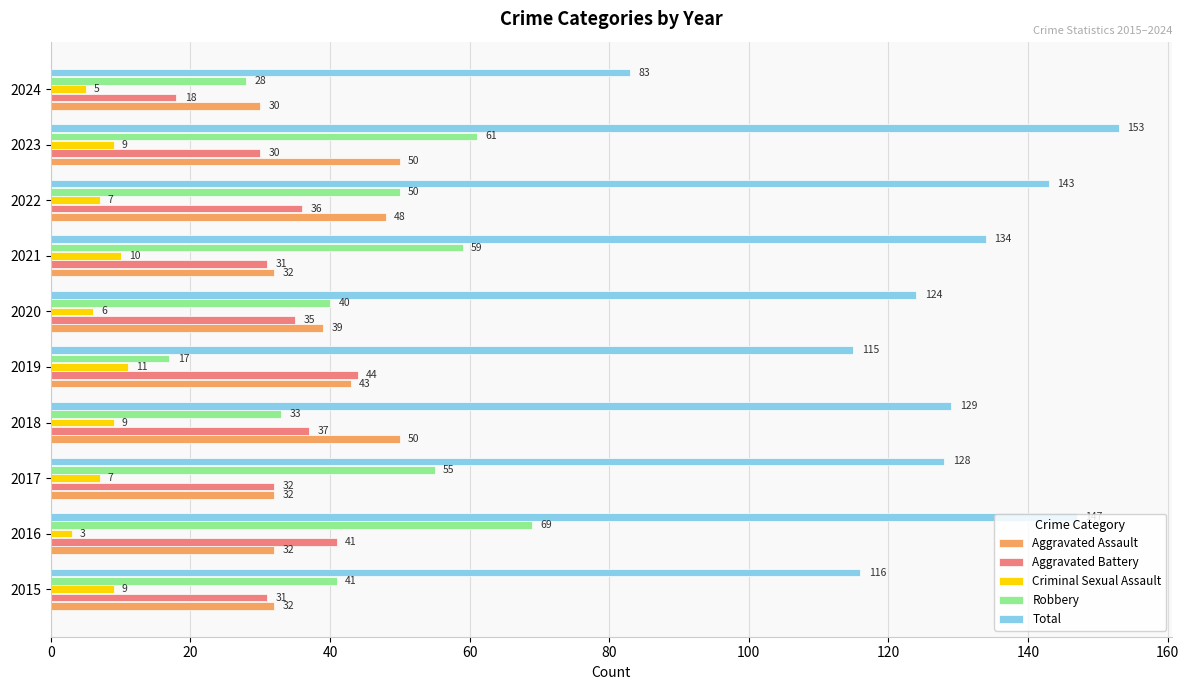

What value does the Aggravated Assault series have at 2019?

43